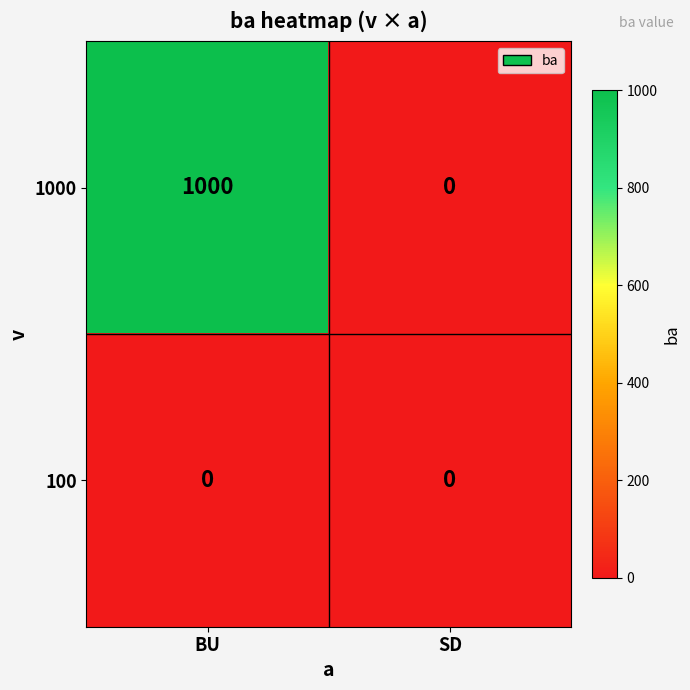

Which category has the highest value across all series?

BU